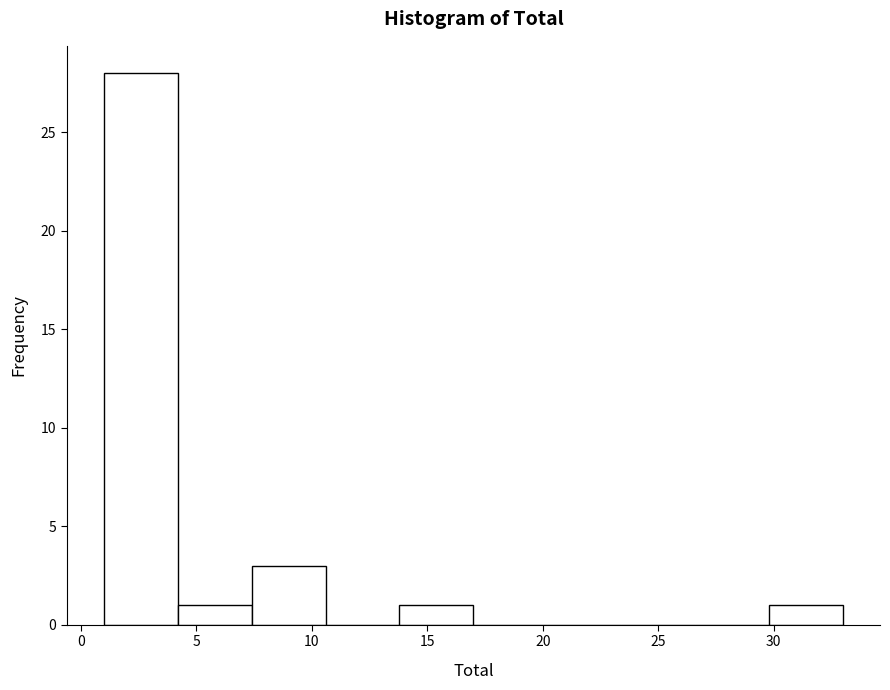

What is the height of the bar covering 1.0 to 4.2 on the x-axis? Neither the bar edges nor the heights are printed on the chart, so give them approximately, as read against the axes.

28